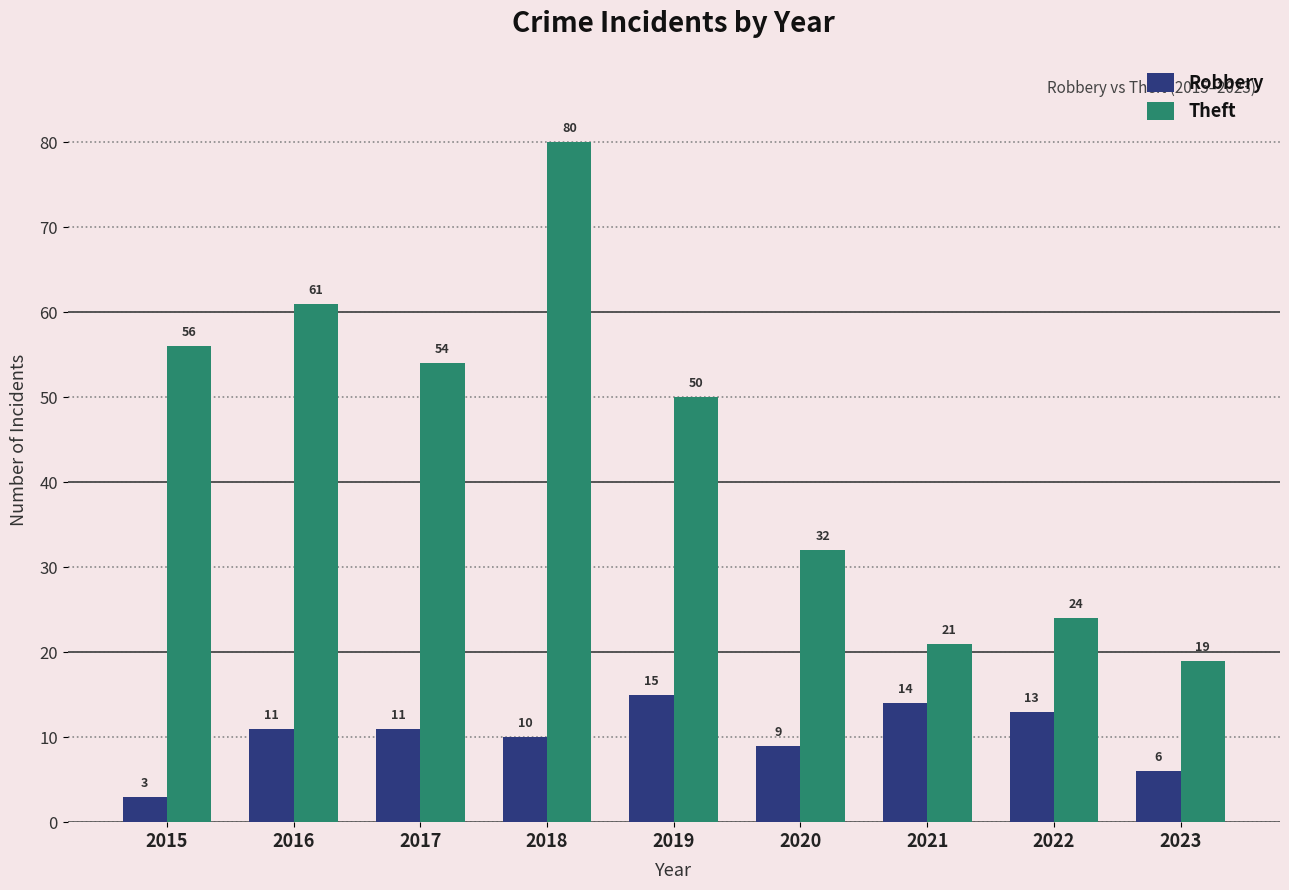

What is the difference between the second highest and second lowest values in the Robbery series?

8